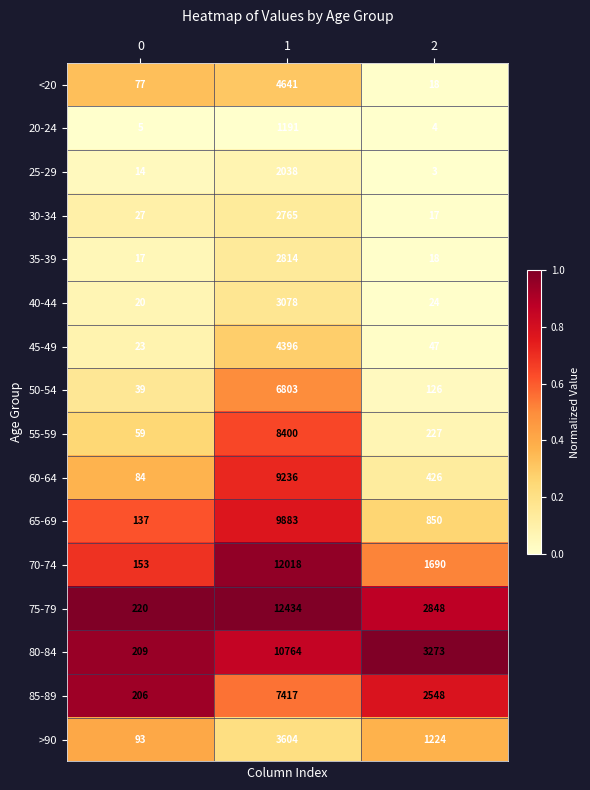

What is the average value of the 65-69 series?

3623